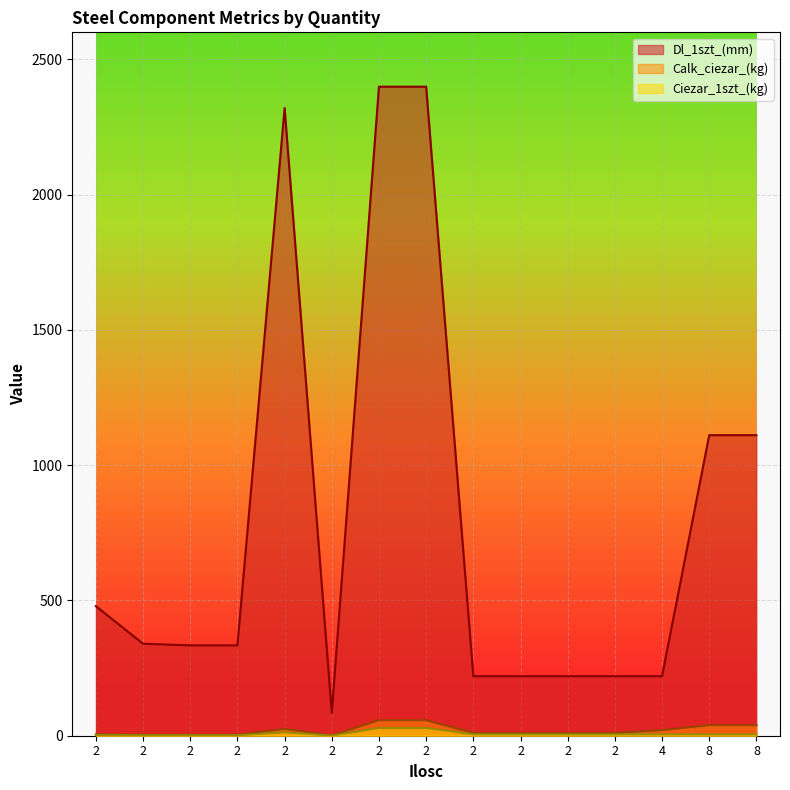

The value of Ciezar_1szt_(kg) at 2 is 1.8. True or false?

True